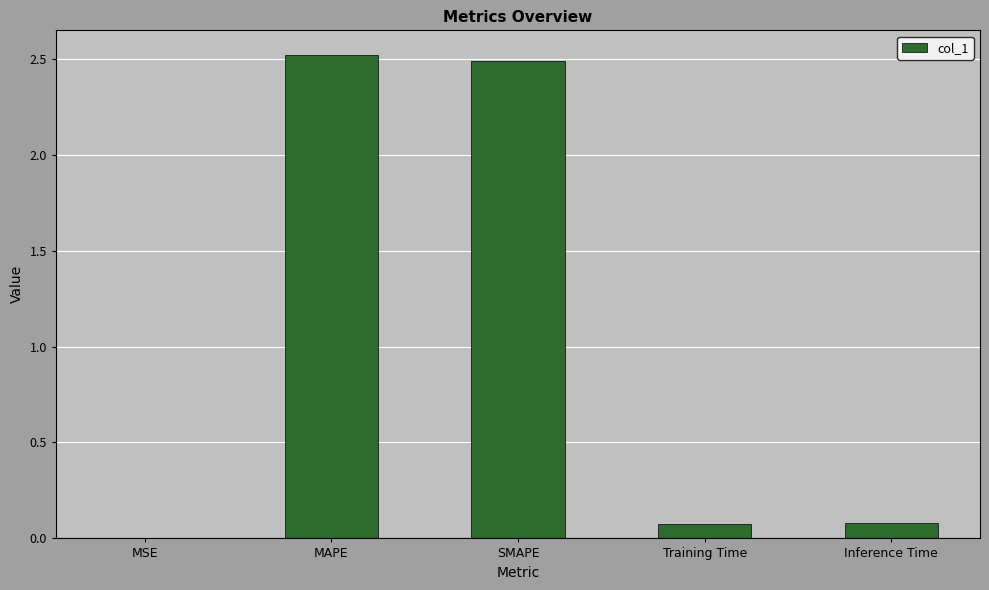

True or false: the data shows 0.1 at Inference Time.

True